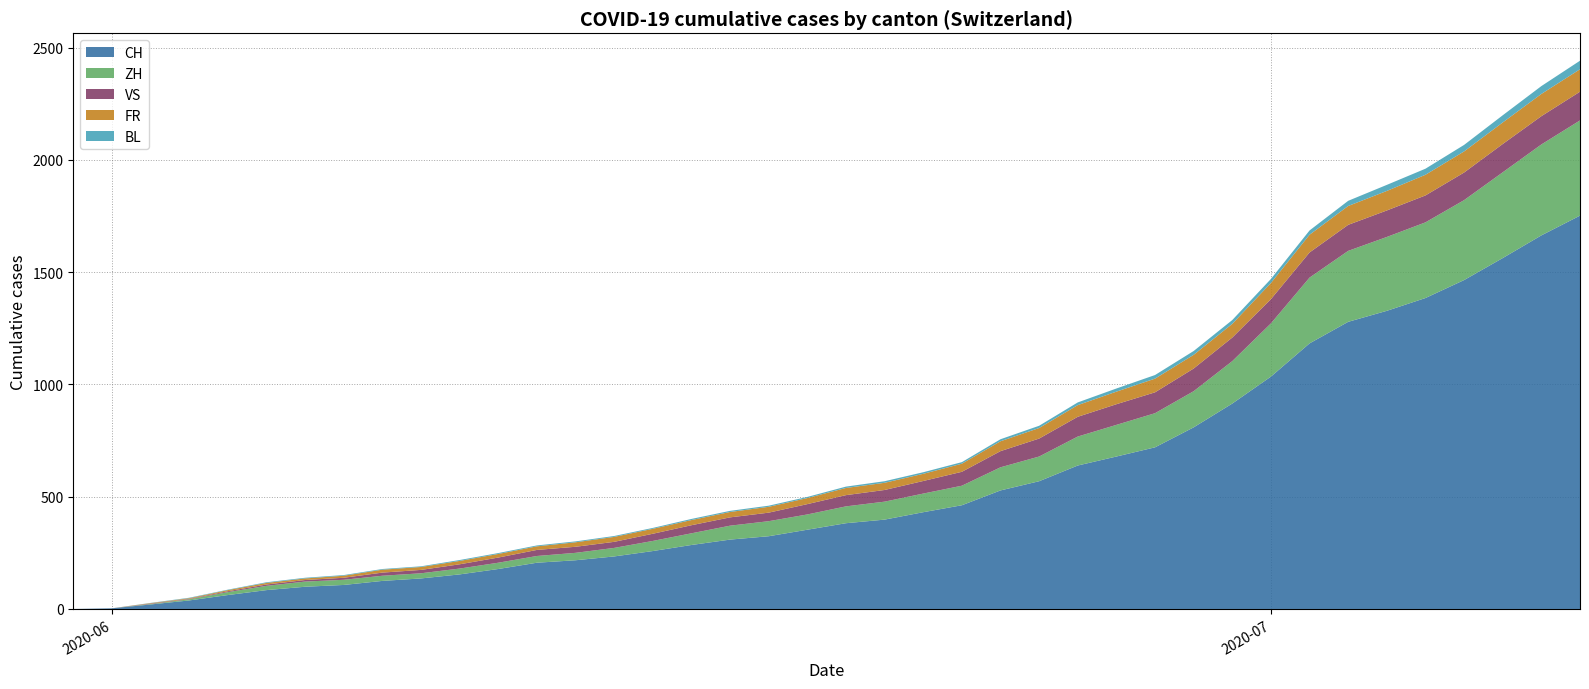

Reading right to left, list all the values displayed in this chart.

CH: 2020-07-09=1752	2020-07-08=1664	2020-07-07=1563	2020-07-06=1465	2020-07-05=1385	2020-07-04=1328	2020-07-03=1279	2020-07-02=1183	2020-07-01=1035	2020-06-30=915	2020-06-29=809	2020-06-28=720	2020-06-27=679	2020-06-26=639	2020-06-25=569	2020-06-24=528	2020-06-23=462	2020-06-22=431	2020-06-21=398	2020-06-20=382	2020-06-19=353	2020-06-18=324	2020-06-17=309	2020-06-16=285	2020-06-15=258	2020-06-14=234	2020-06-13=217	2020-06-12=206	2020-06-11=178	2020-06-10=154	2020-06-09=136	2020-06-08=125	2020-06-07=107	2020-06-06=99	2020-06-05=84	2020-06-04=62	2020-06-03=38	2020-06-02=20	2020-06-01=3	2020-05-31=0
ZH: 2020-07-09=424	2020-07-08=405	2020-07-07=382	2020-07-06=356	2020-07-05=337	2020-07-04=329	2020-07-03=316	2020-07-02=293	2020-07-01=237	2020-06-30=189	2020-06-29=161	2020-06-28=152	2020-06-27=141	2020-06-26=129	2020-06-25=110	2020-06-24=103	2020-06-23=87	2020-06-22=83	2020-06-21=80	2020-06-20=75	2020-06-19=68	2020-06-18=67	2020-06-17=62	2020-06-16=52	2020-06-15=45	2020-06-14=38	2020-06-13=33	2020-06-12=30	2020-06-11=28	2020-06-10=26	2020-06-09=23	2020-06-08=23	2020-06-07=23	2020-06-06=23	2020-06-05=19	2020-06-04=13	2020-06-03=5	2020-06-02=2	2020-06-01=0	2020-05-31=0
VS: 2020-07-09=128	2020-07-08=126	2020-07-07=126	2020-07-06=123	2020-07-05=120	2020-07-04=118	2020-07-03=116	2020-07-02=112	2020-07-01=108	2020-06-30=105	2020-06-29=101	2020-06-28=93	2020-06-27=92	2020-06-26=88	2020-06-25=80	2020-06-24=72	2020-06-23=62	2020-06-22=56	2020-06-21=52	2020-06-20=50	2020-06-19=46	2020-06-18=38	2020-06-17=37	2020-06-16=36	2020-06-15=32	2020-06-14=27	2020-06-13=27	2020-06-12=27	2020-06-11=23	2020-06-10=19	2020-06-09=15	2020-06-08=14	2020-06-07=9	2020-06-06=7	2020-06-05=6	2020-06-04=4	2020-06-03=2	2020-06-02=2	2020-06-01=0	2020-05-31=0
FR: 2020-07-09=100	2020-07-08=99	2020-07-07=96	2020-07-06=94	2020-07-05=92	2020-07-04=87	2020-07-03=84	2020-07-02=79	2020-07-01=72	2020-06-30=61	2020-06-29=61	2020-06-28=61	2020-06-27=56	2020-06-26=52	2020-06-25=47	2020-06-24=44	2020-06-23=36	2020-06-22=32	2020-06-21=32	2020-06-20=32	2020-06-19=27	2020-06-18=26	2020-06-17=24	2020-06-16=23	2020-06-15=22	2020-06-14=22	2020-06-13=20	2020-06-12=16	2020-06-11=16	2020-06-10=15	2020-06-09=13	2020-06-08=13	2020-06-07=9	2020-06-06=7	2020-06-05=7	2020-06-04=5	2020-06-03=3	2020-06-02=2	2020-06-01=0	2020-05-31=0
BL: 2020-07-09=38	2020-07-08=35	2020-07-07=32	2020-07-06=29	2020-07-05=27	2020-07-04=27	2020-07-03=23	2020-07-02=19	2020-07-01=18	2020-06-30=17	2020-06-29=17	2020-06-28=16	2020-06-27=14	2020-06-26=12	2020-06-25=10	2020-06-24=9	2020-06-23=7	2020-06-22=7	2020-06-21=7	2020-06-20=6	2020-06-19=5	2020-06-18=5	2020-06-17=5	2020-06-16=5	2020-06-15=4	2020-06-14=4	2020-06-13=4	2020-06-12=4	2020-06-11=4	2020-06-10=4	2020-06-09=3	2020-06-08=3	2020-06-07=3	2020-06-06=3	2020-06-05=3	2020-06-04=2	2020-06-03=2	2020-06-02=1	2020-06-01=0	2020-05-31=0